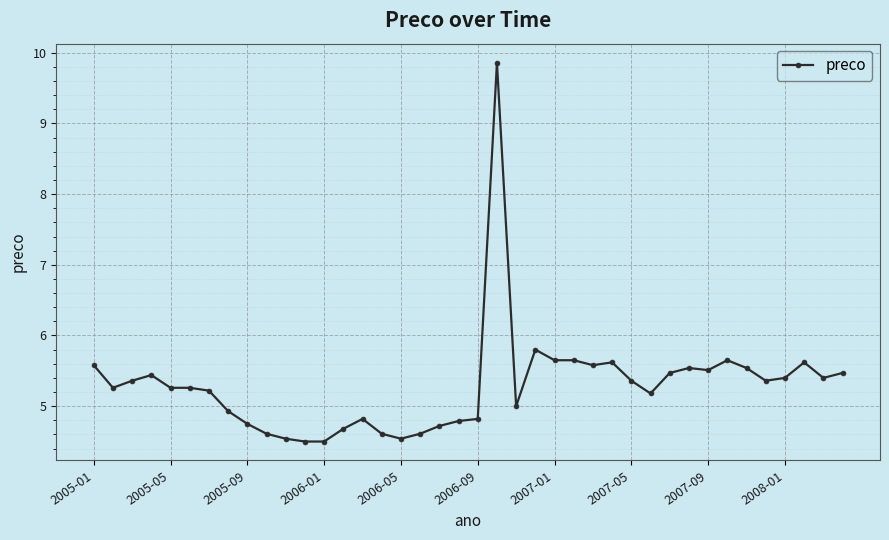

What is the difference between the maximum and minimum values?

5.4